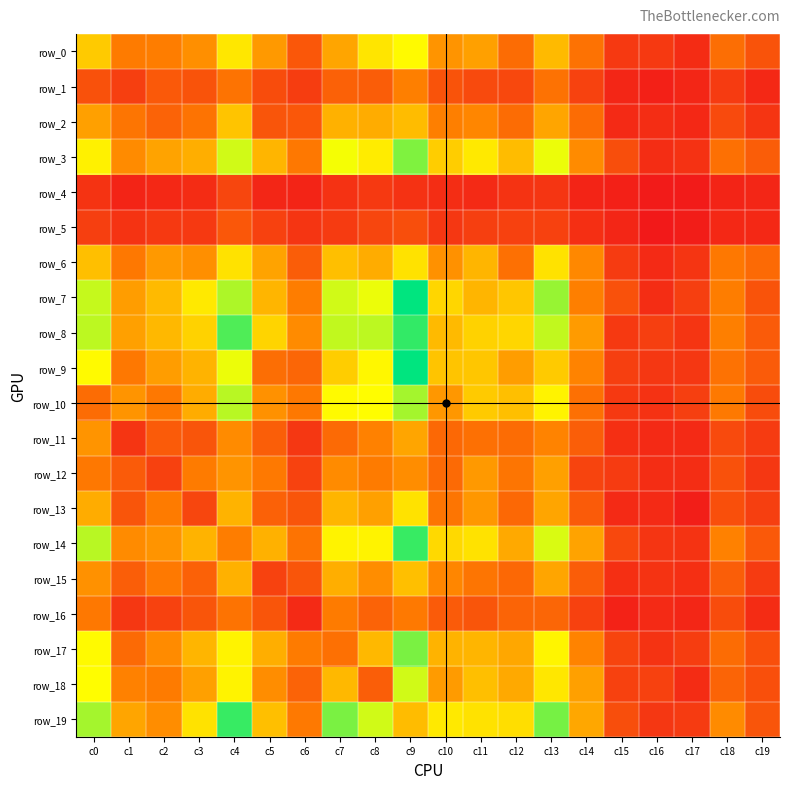

The row_16 series shows 42 at c13. True or false?

True